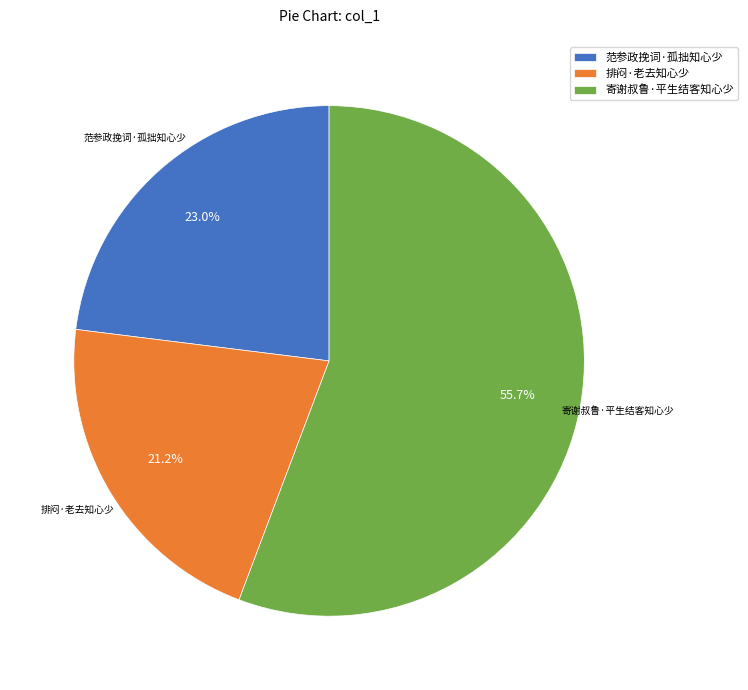

Count the number of slices in the pie.

3